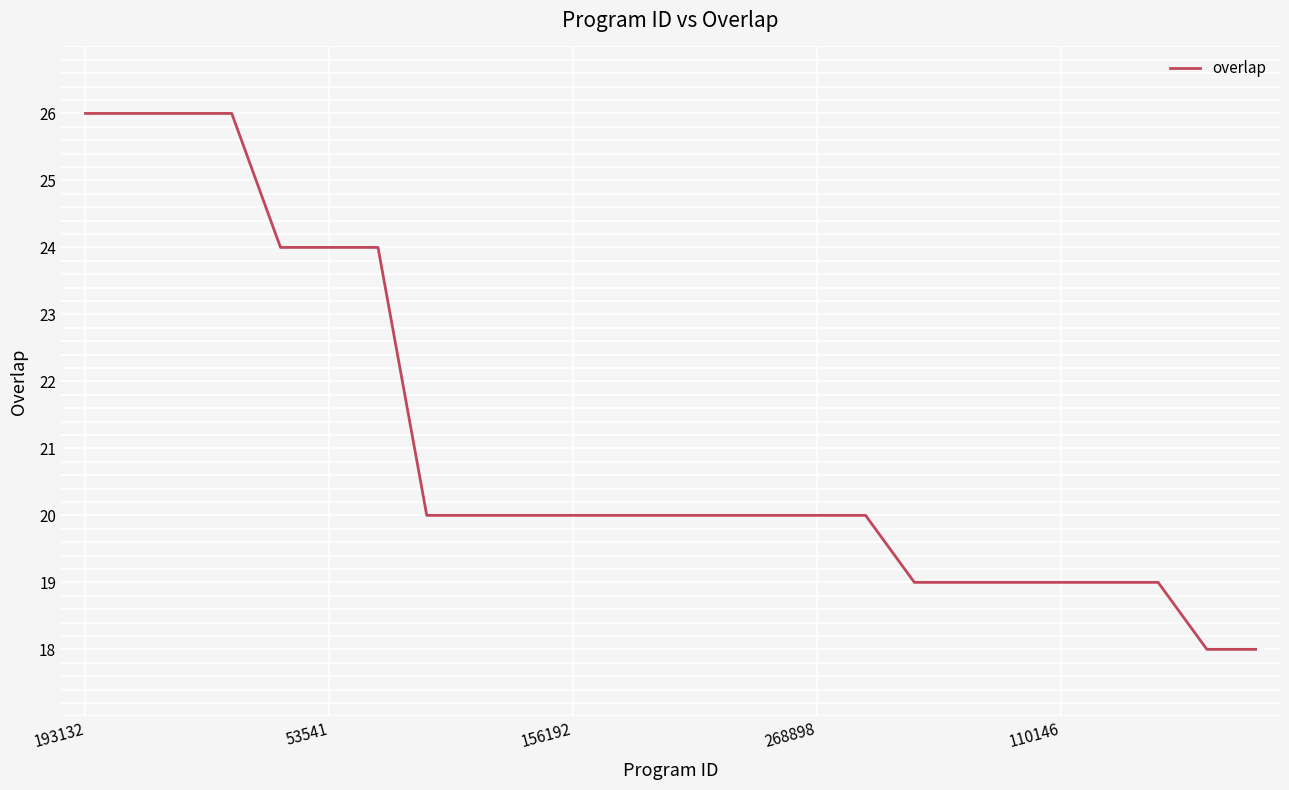

What is the difference between the maximum and minimum values?

8